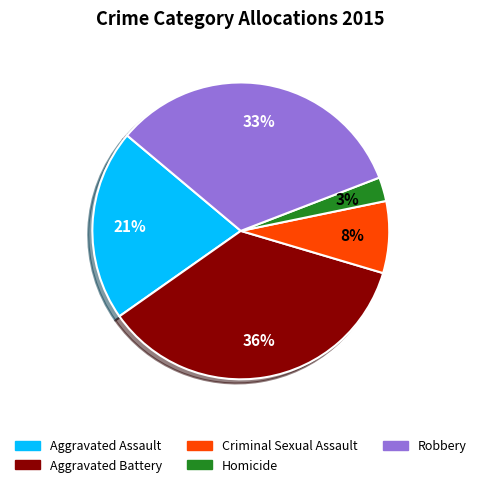

What is the largest slice in the pie chart?

Aggravated Battery